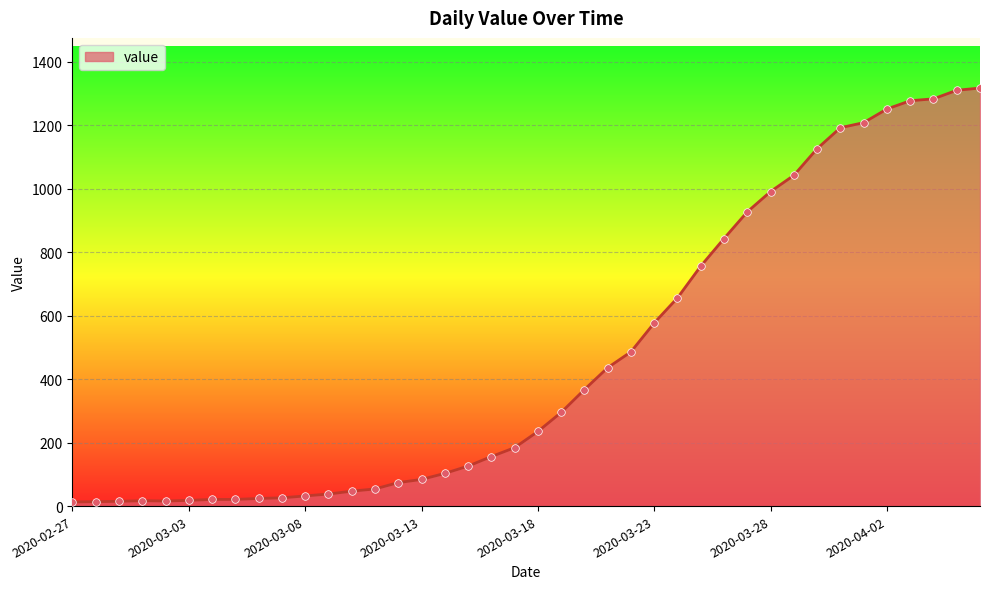

What is the maximum value shown in the chart?

1317